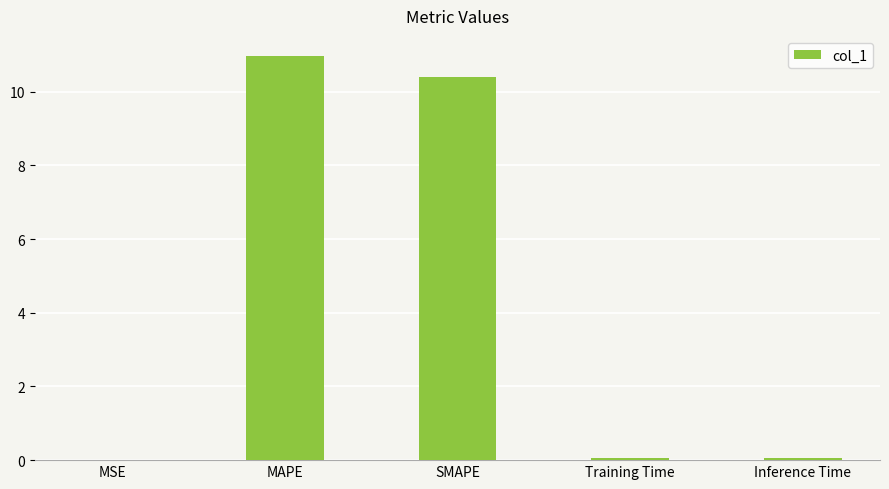

What is the sum of all values?

21.5